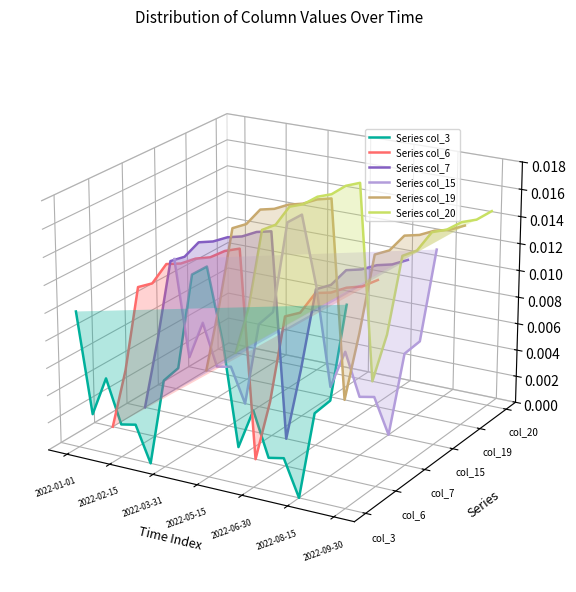

How many interior local peaks does the Series col_7 series have?

1